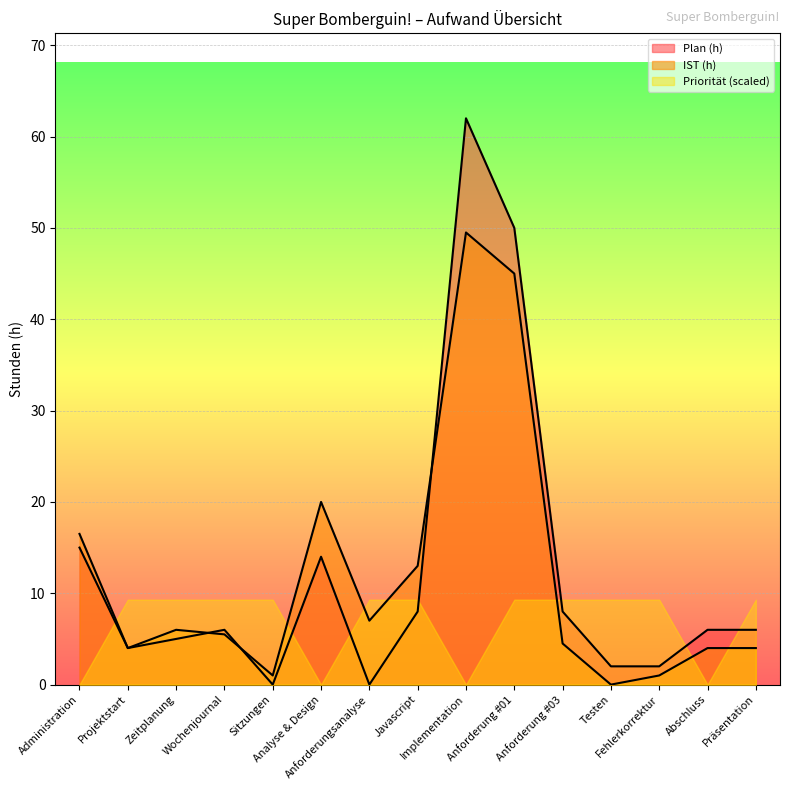

At which category does Plan (h) reach its first local peak?

Wochenjournal